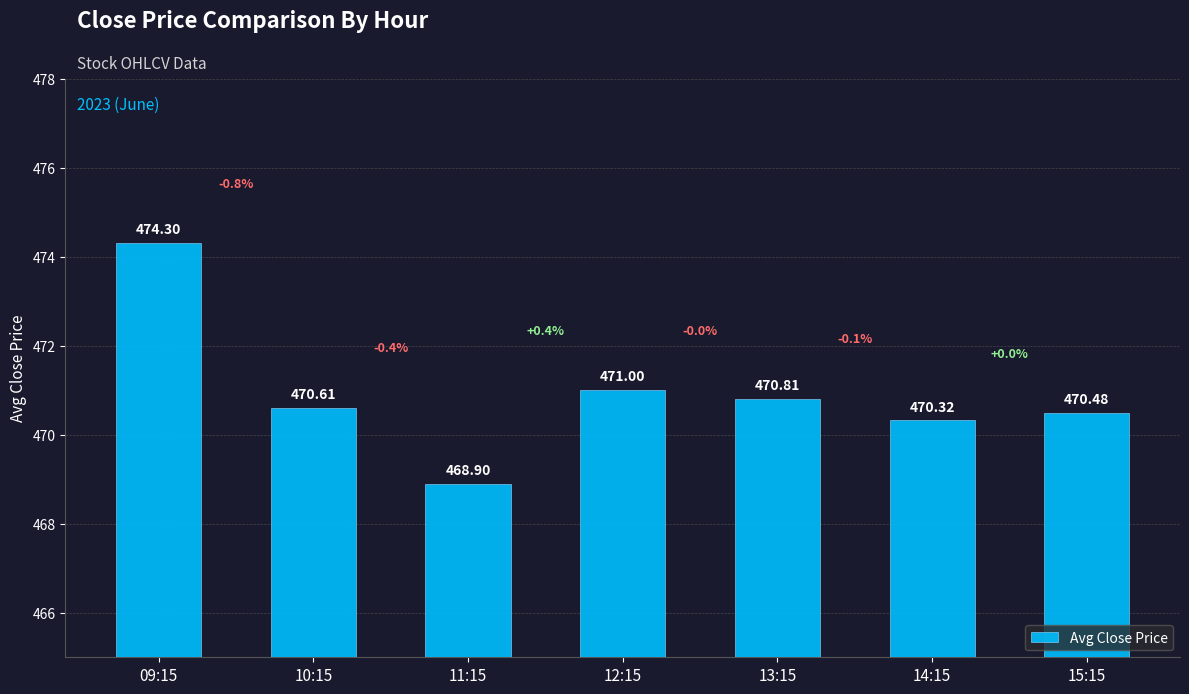

The chart shows a value of 828.7 at 13:15. True or false?

False